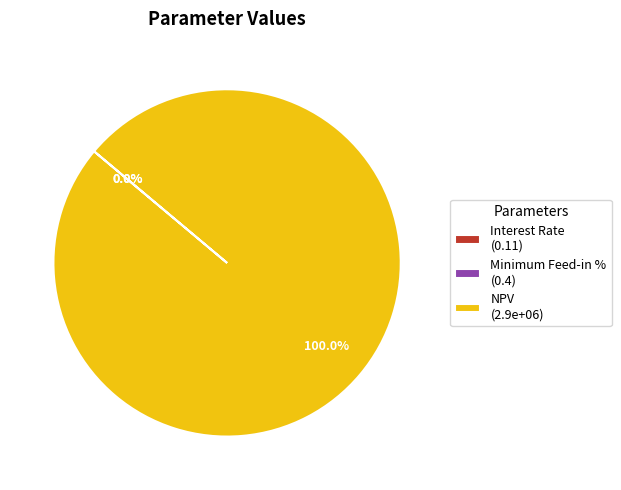

Which slice is the largest?

NPV